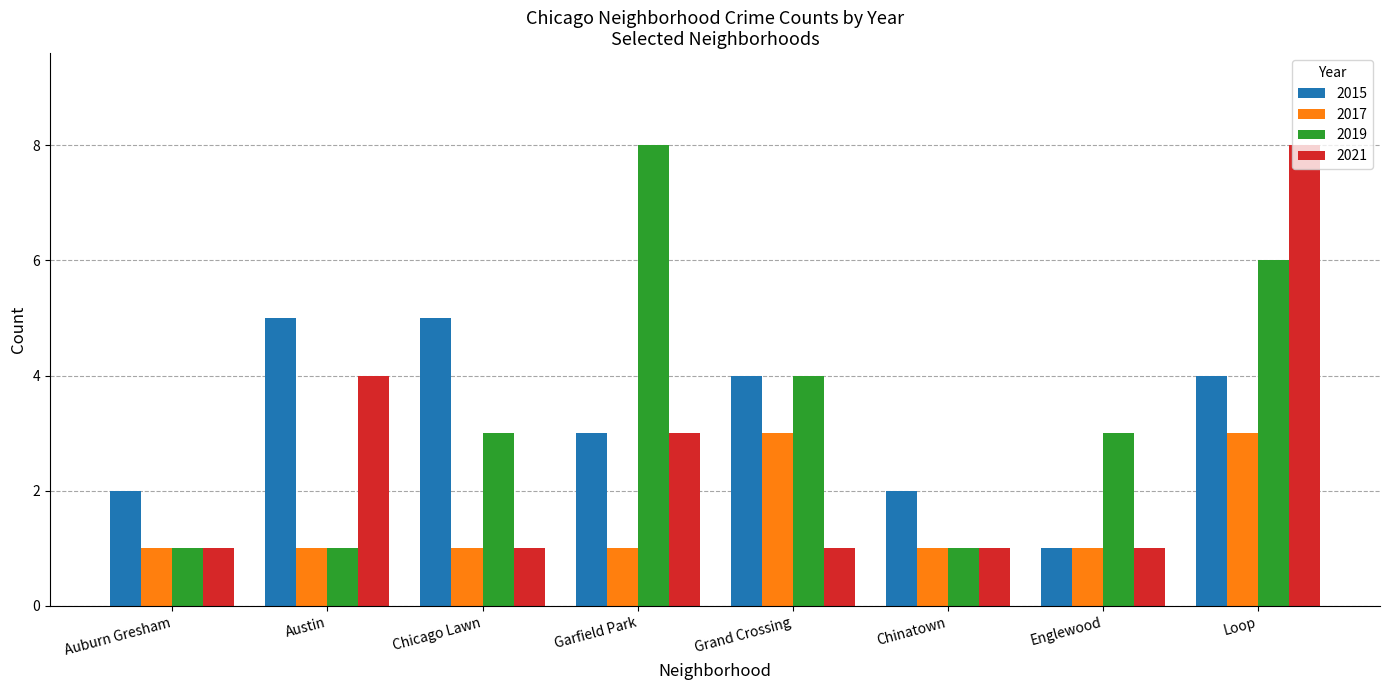

What position from the left is Chicago Lawn?

3